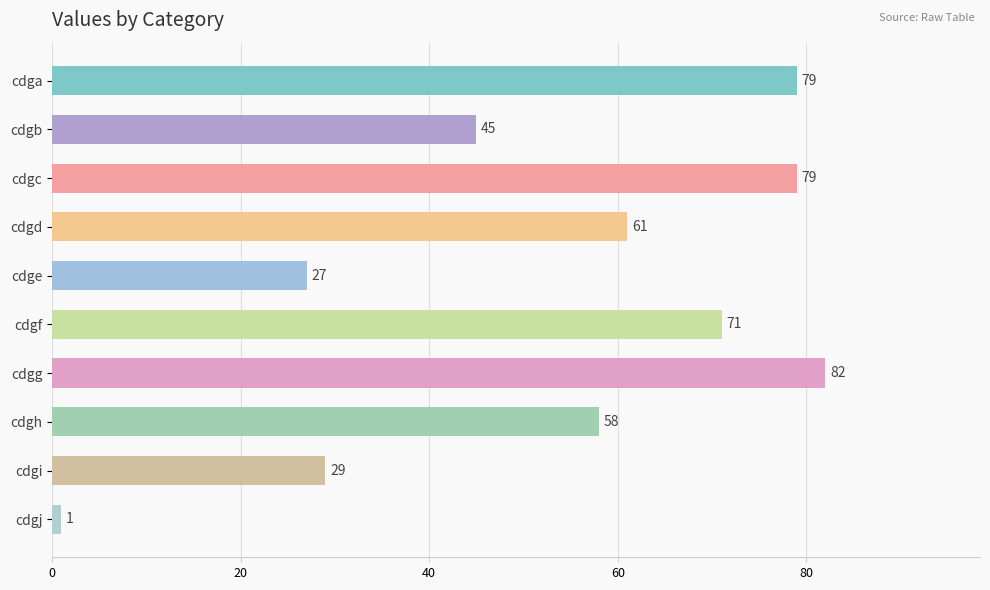

What is the difference between the maximum and minimum values?

81